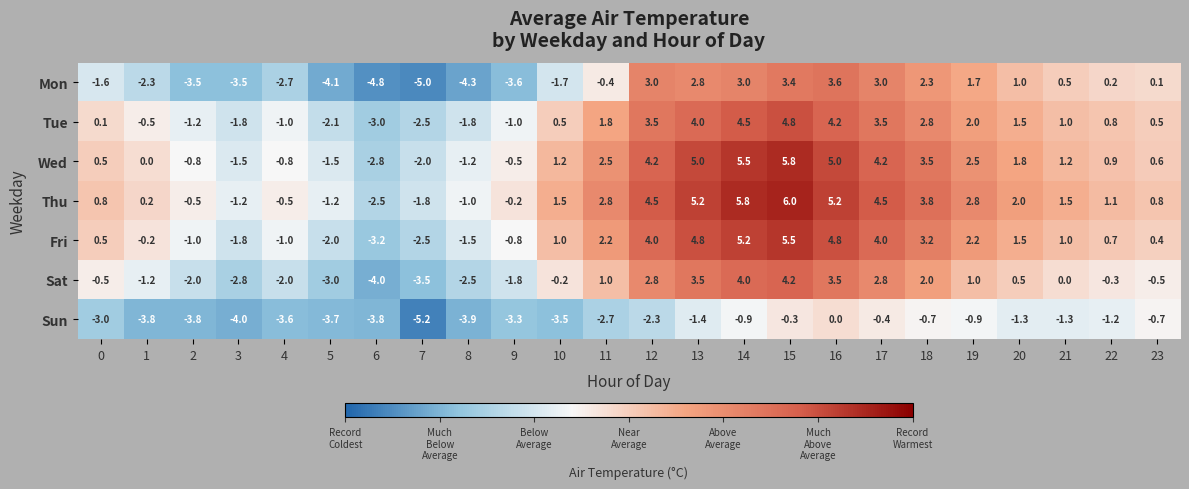

At how many categories does at least one series exceed 4?

6